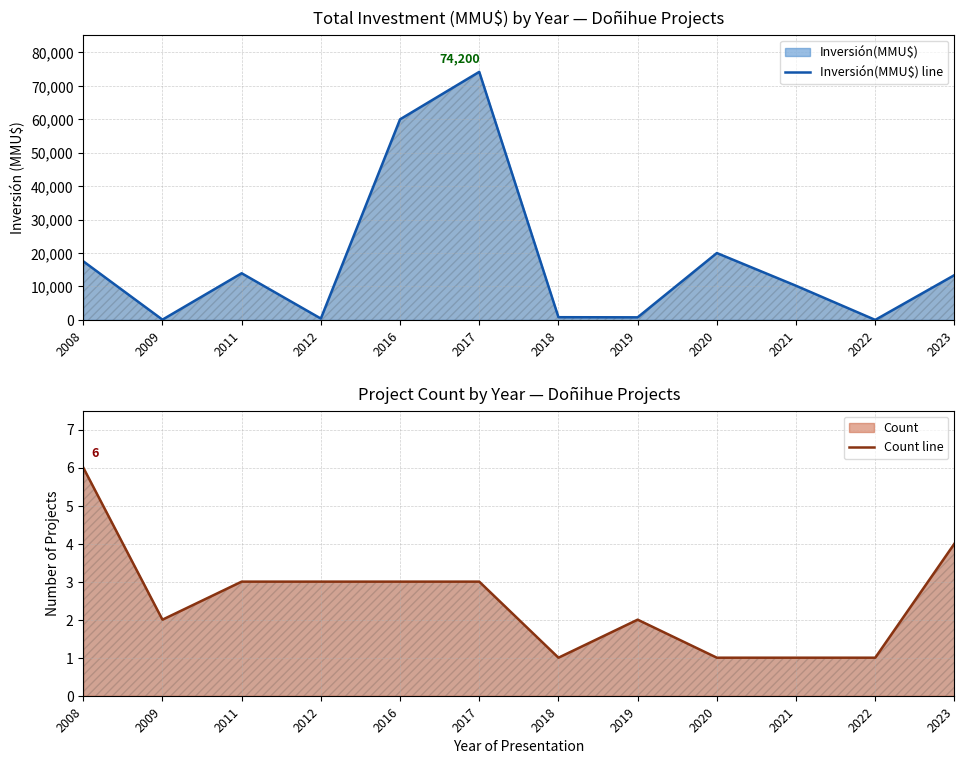

Reading left to right, list all the values displayed in this chart.

Inversión(MMU$) line: 2008=17540	2009=72	2011=13953	2012=400	2016=60000	2017=74200	2018=807	2019=770	2020=20000	2021=10213	2022=0	2023=13400
Count line: 2008=6	2009=2	2011=3	2012=3	2016=3	2017=3	2018=1	2019=2	2020=1	2021=1	2022=1	2023=4